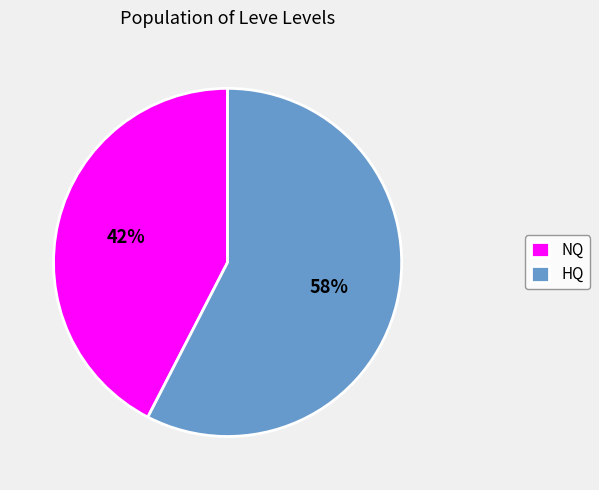

To the nearest percent, what is the average slice percentage?

50%